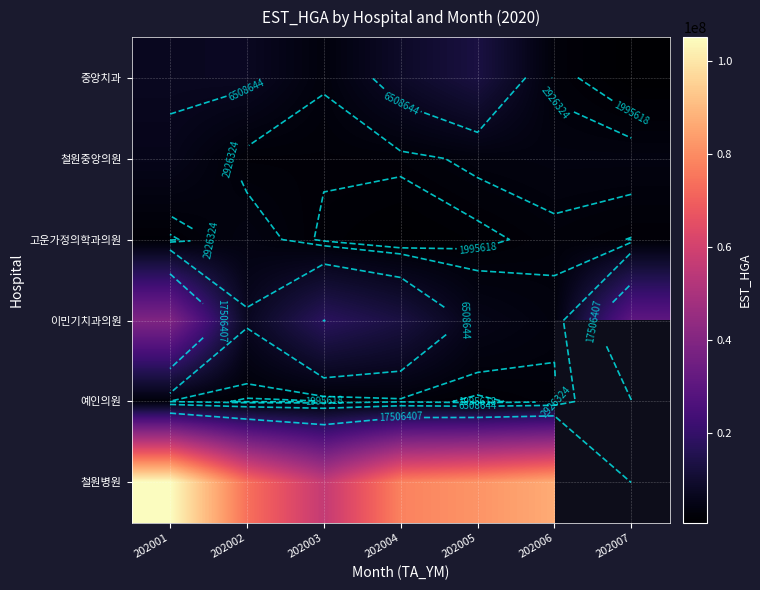

The 이민기치과의원 series shows 5265352.5 at 202003. True or false?

False